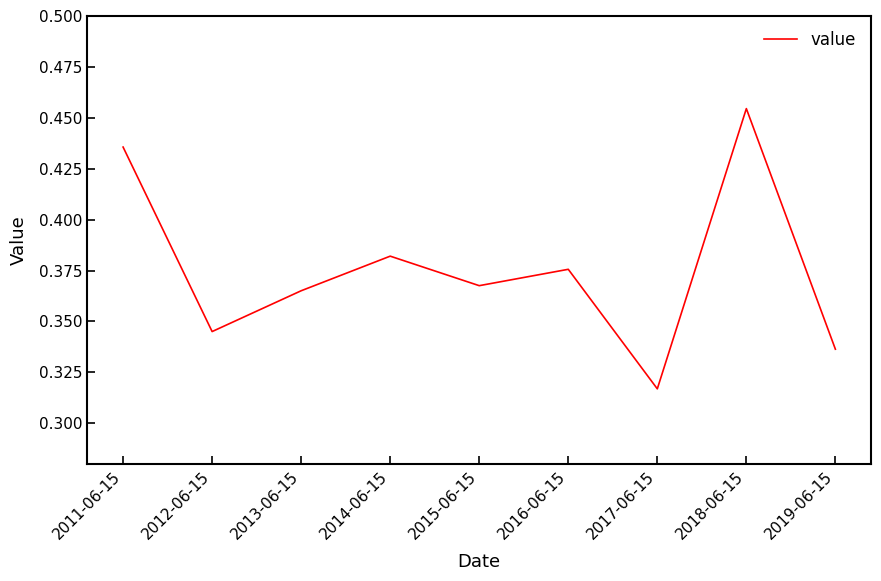

Which has a higher value, 2011-06-15 or 2012-06-15?

2011-06-15